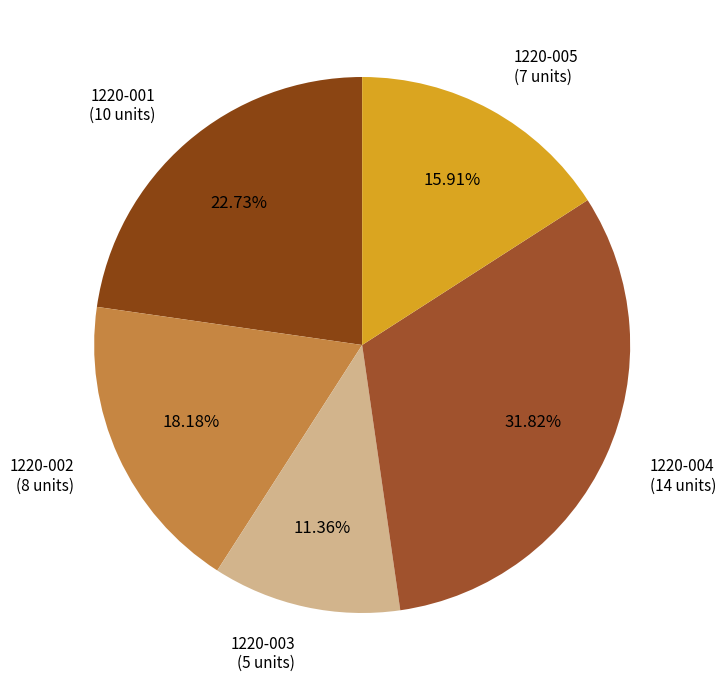

The 1220-002 slice represents 4% of the pie. True or false?

False